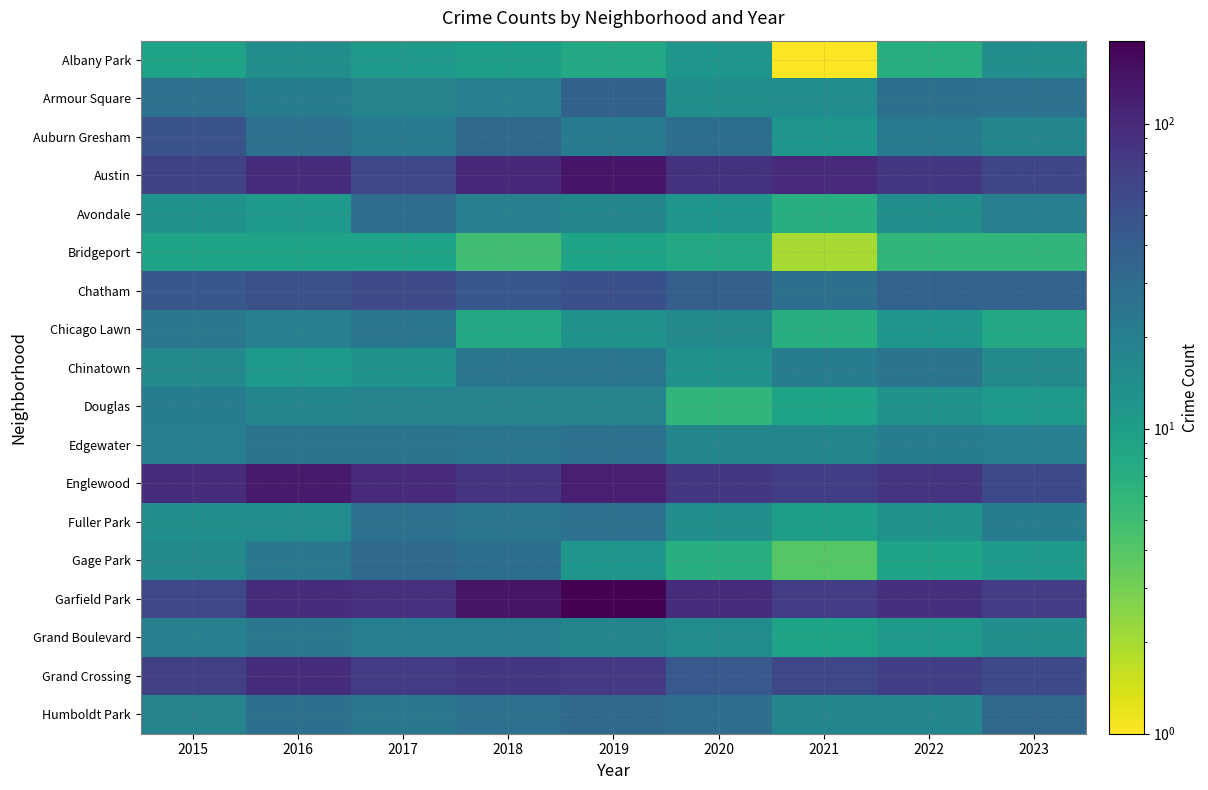

Which has a higher value, 2020 or 2019?

2020